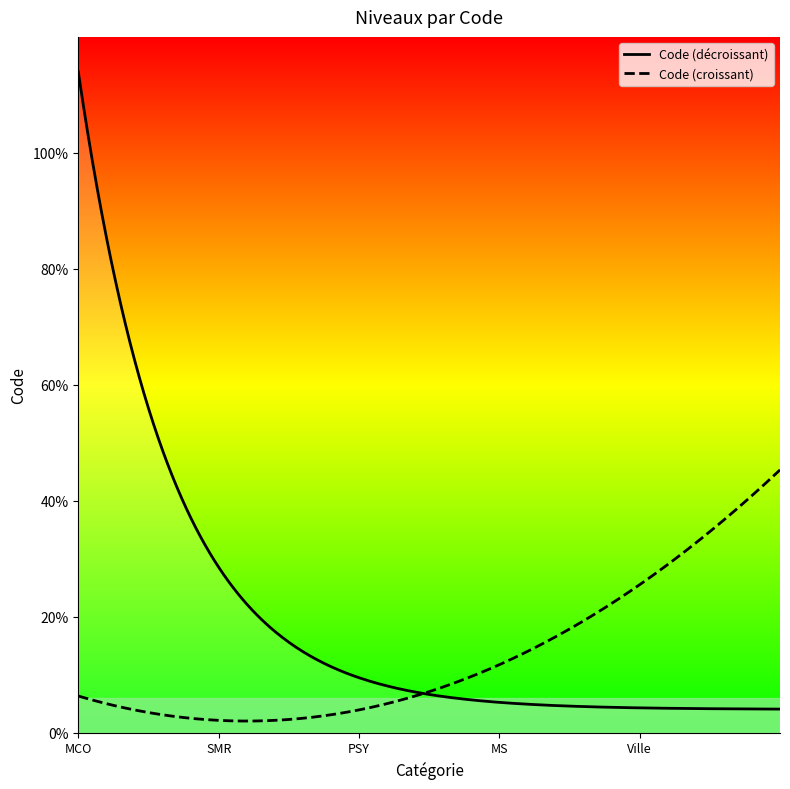

What are all the series names shown in the legend?

Code (décroissant), Code (croissant)